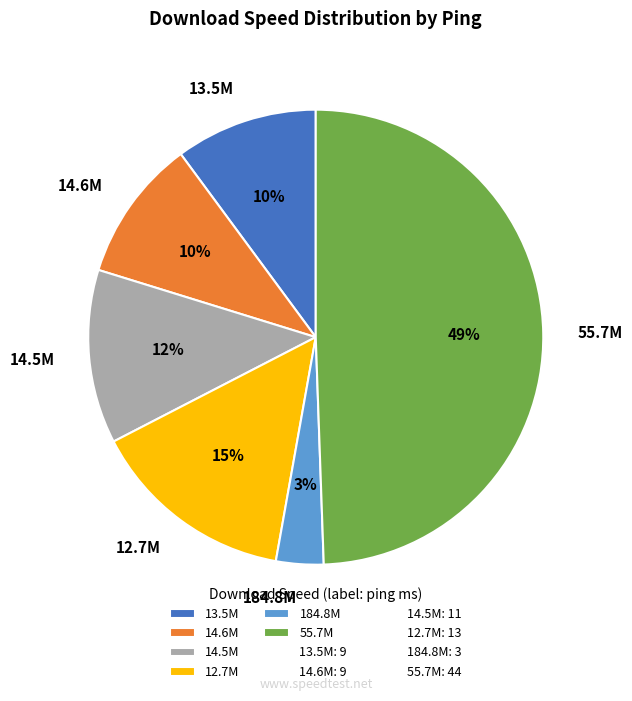

Which slice is the largest?

55.7M